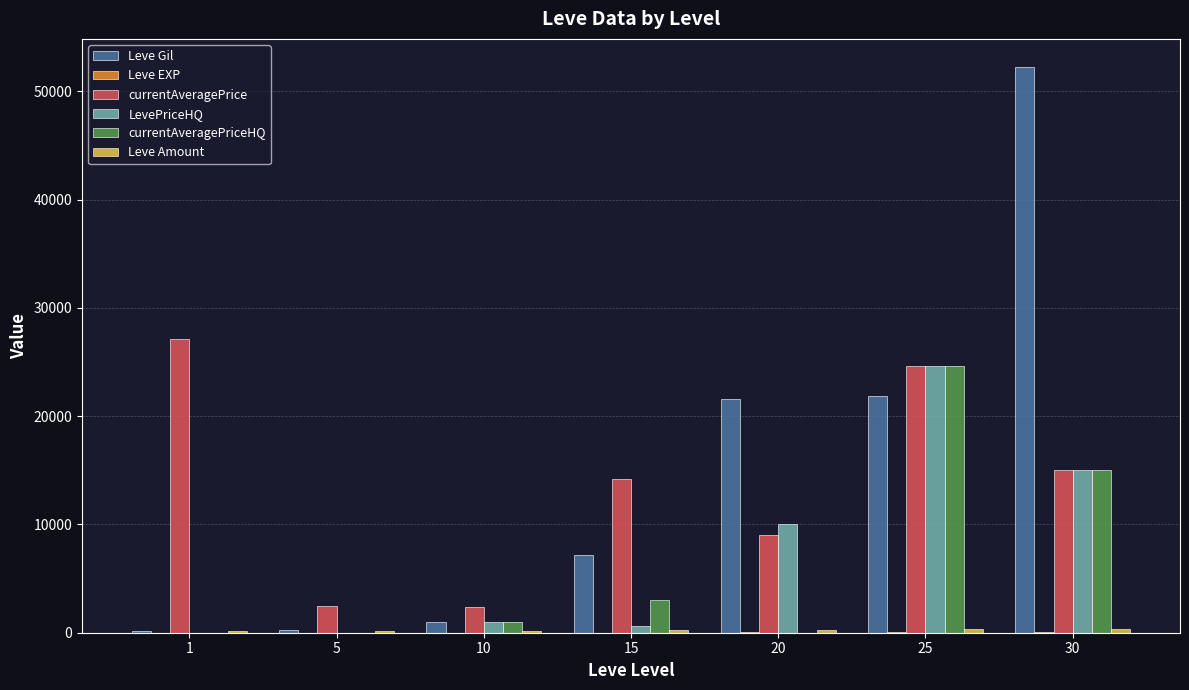

How many distinct data groups are displayed?

6